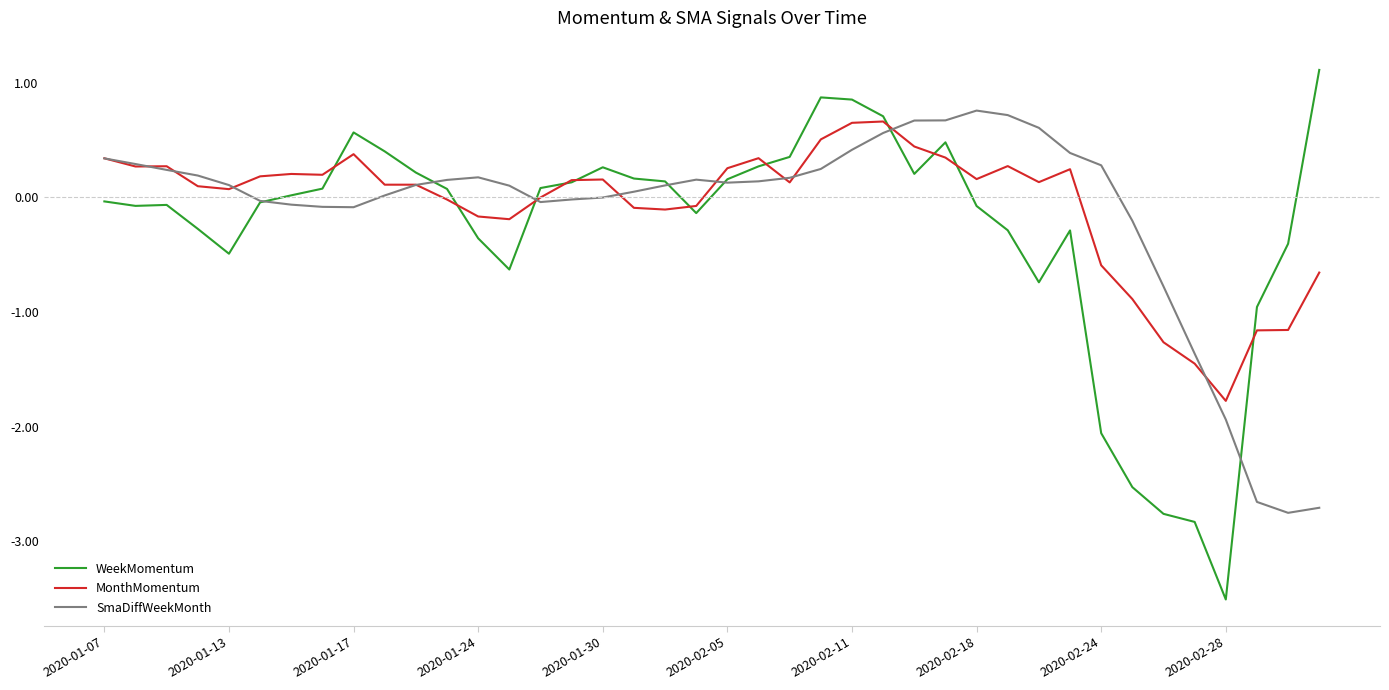

In WeekMomentum, how many points are lower than both neighbors (excluding endpoints)?

7